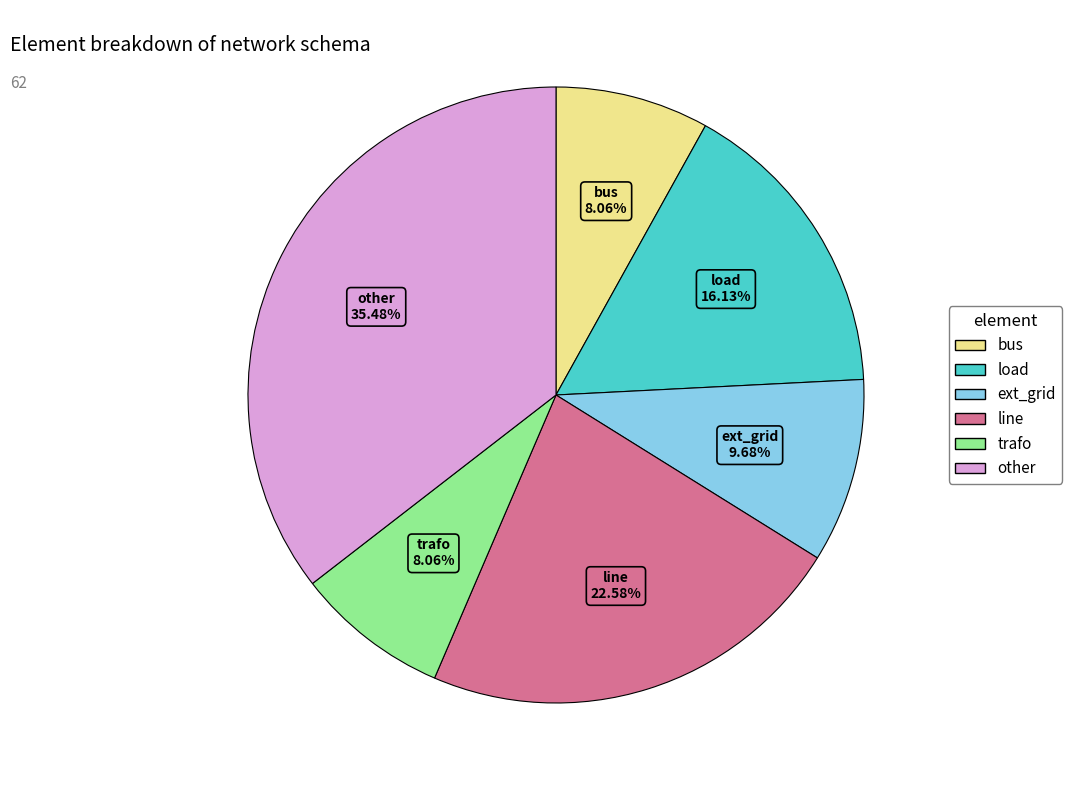

To the nearest percent, what percentage of the pie is line?

23%